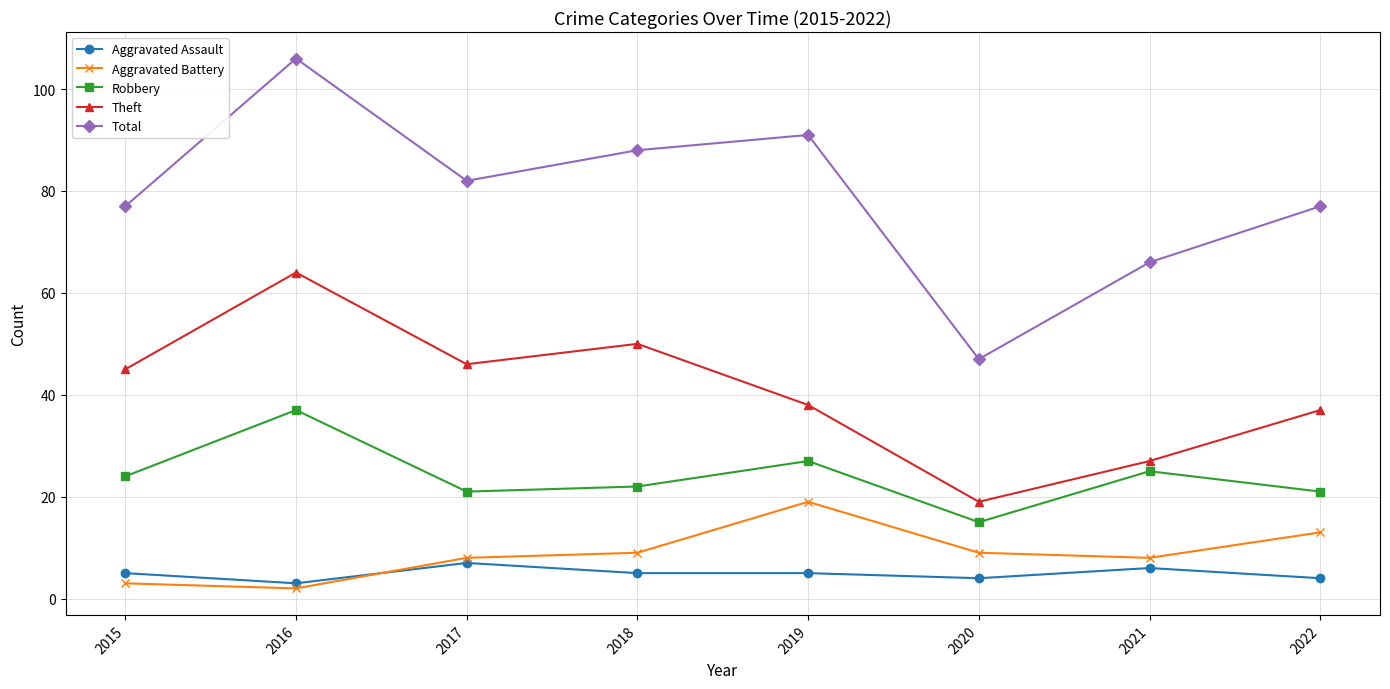

List the series in order of their peak value, highest first.

Total, Theft, Robbery, Aggravated Battery, Aggravated Assault